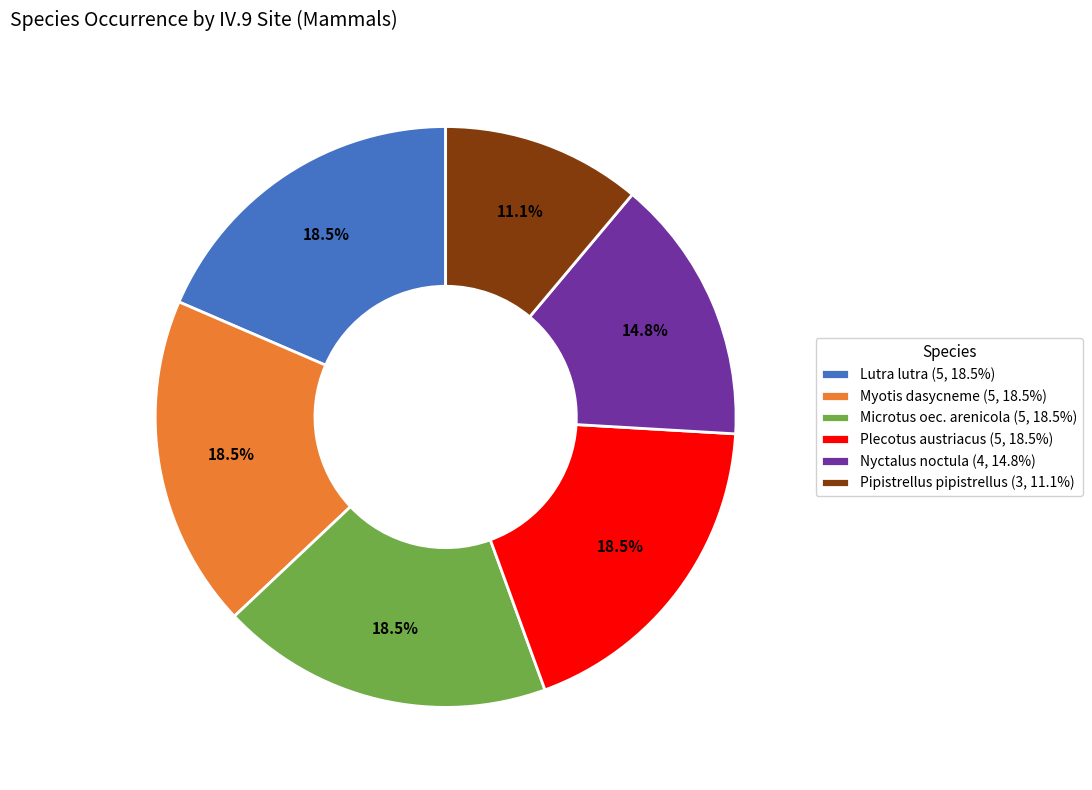

Does Pipistrellus pipistrellus (3, 11.1%) account for over 50% of the chart?

No